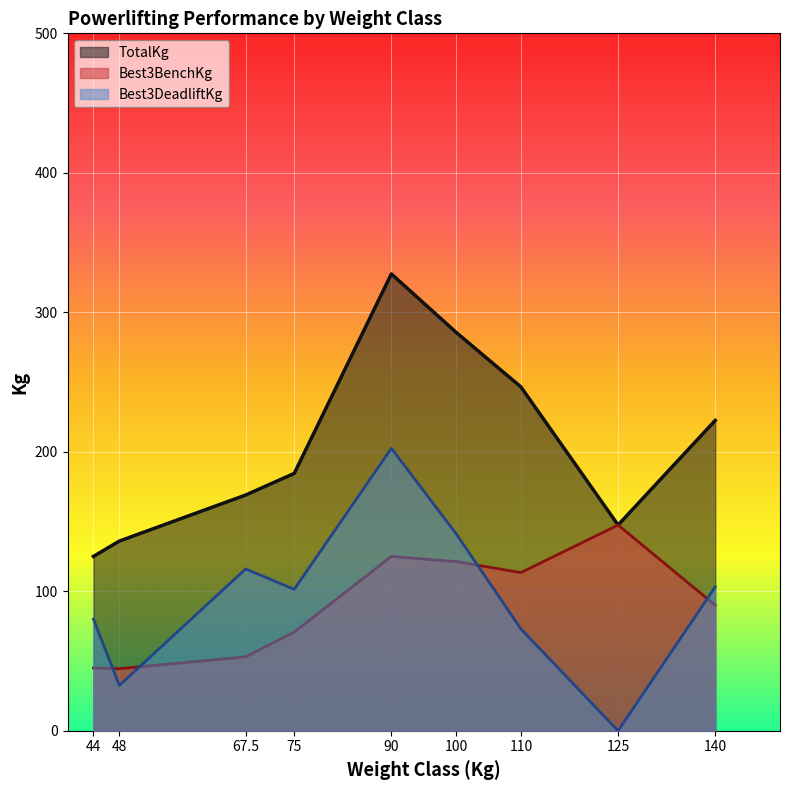

In Best3DeadliftKg, how many points are higher than both neighbors (excluding endpoints)?

2